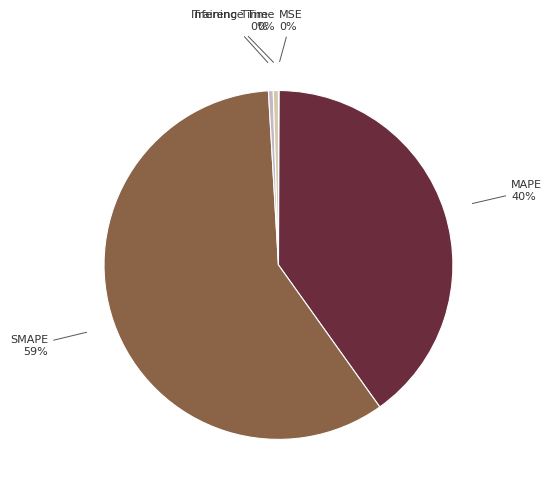

Which slice represents more than half of the pie?

SMAPE